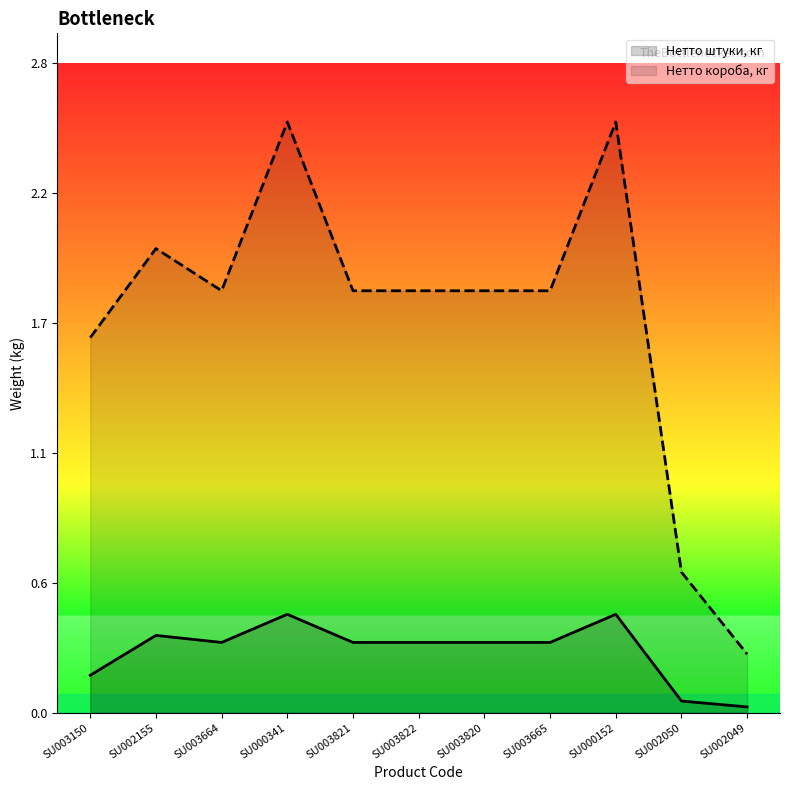

Rank the categories by Нетто короба, кг value from highest to lowest.

SU000341, SU000152, SU002155, SU003664, SU003821, SU003822, SU003820, SU003665, SU003150, SU002050, SU002049